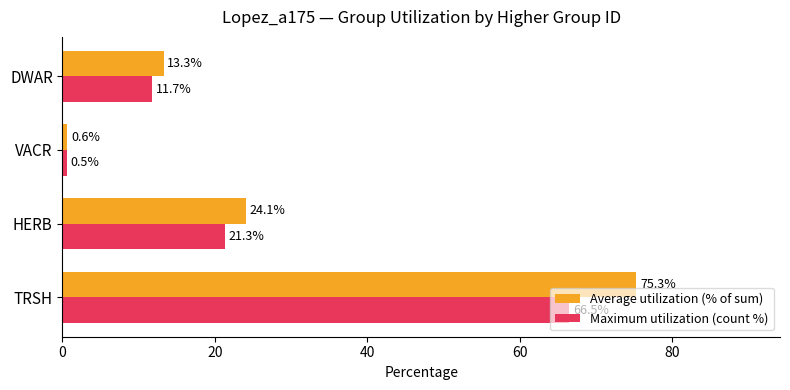

What is the maximum value for Average utilization (% of sum)?

75.3